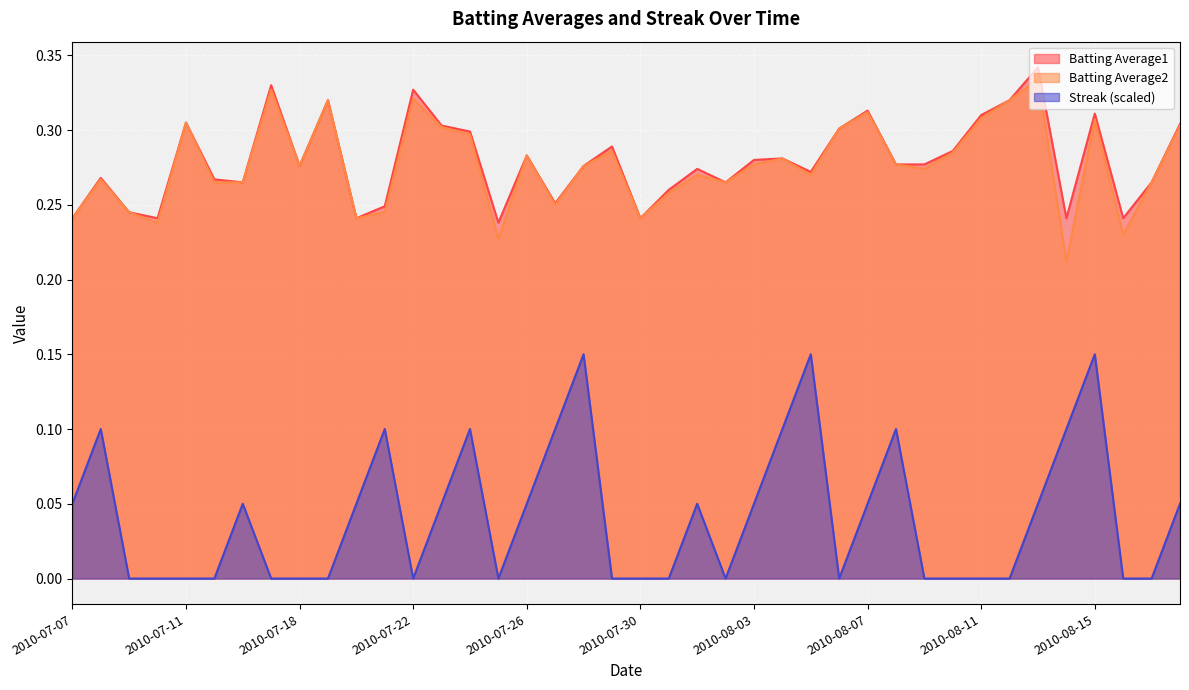

True or false: Batting Average2 and Batting Average1 cross at least once.

False